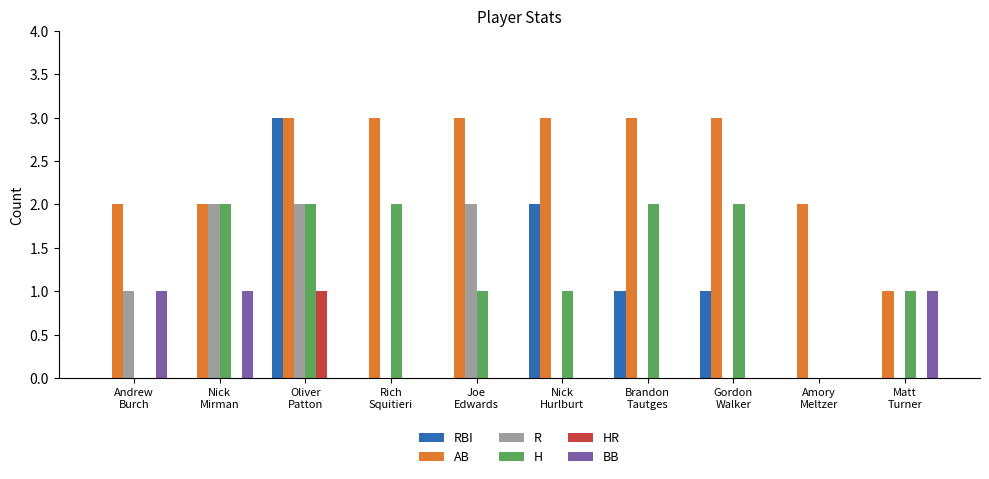

Between Rich
Squitieri and Joe
Edwards, which series saw the biggest shift?

R